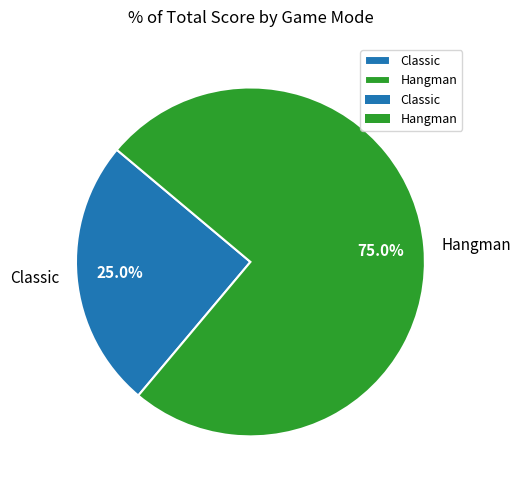

Which slice represents more than half of the pie?

Hangman